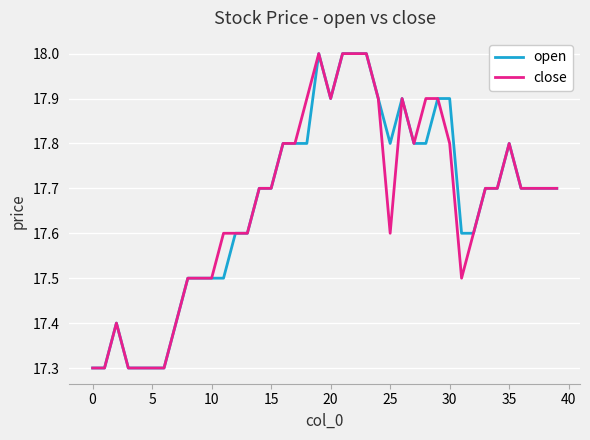

What is the greatest value displayed?

18.0